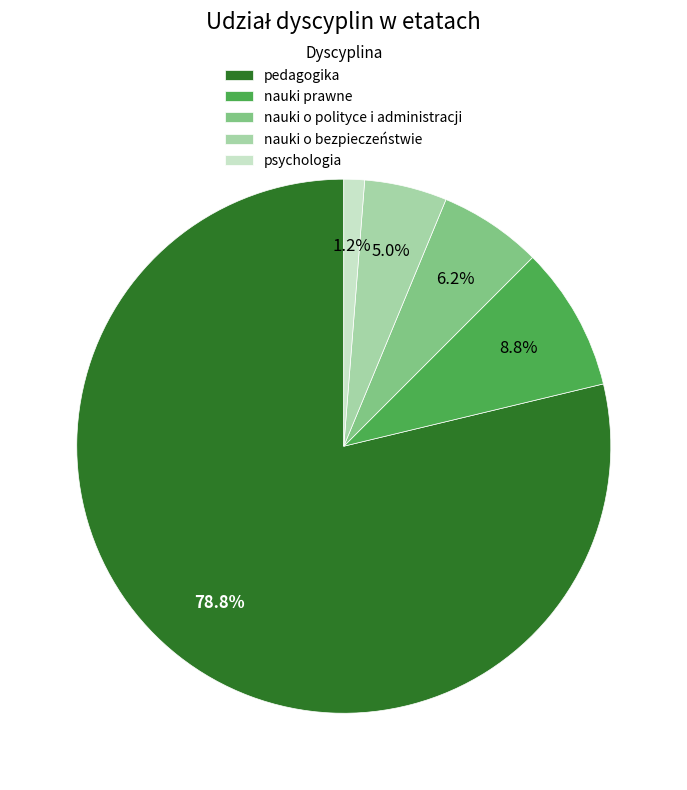

The nauki prawne slice represents 9% of the pie. True or false?

True